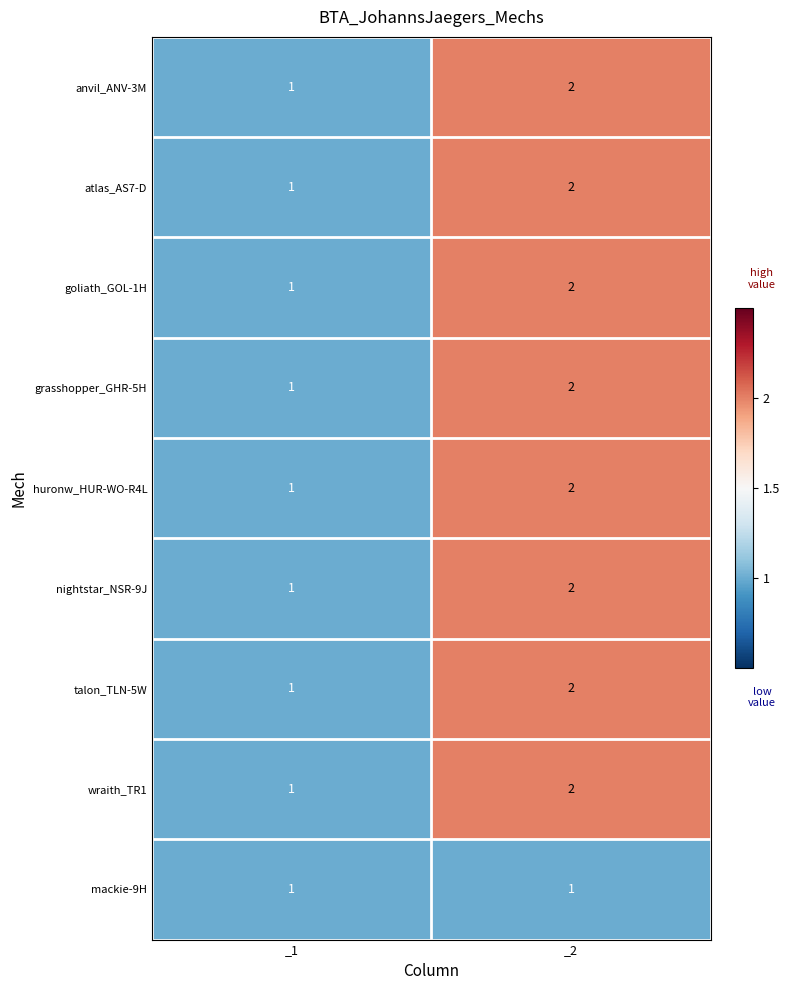

How many values in the anvil_ANV-3M series are below 2?

1